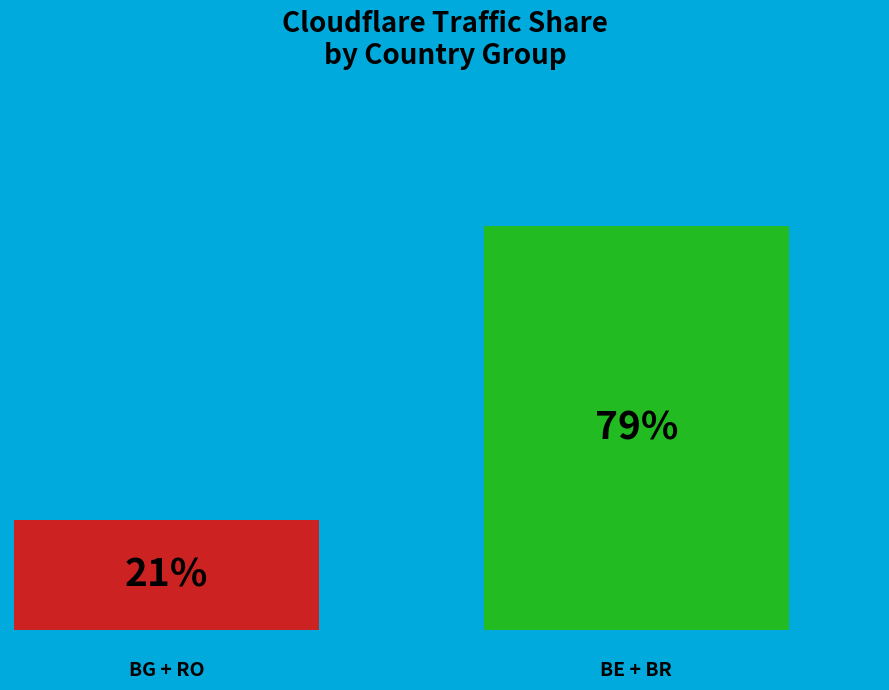

How many groups of bars are there?

1